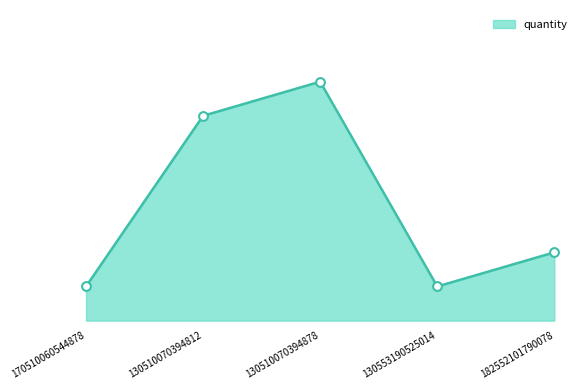

Approximately how many times larger is the value at 182552101790078 compared to 130510070394812?

0.3